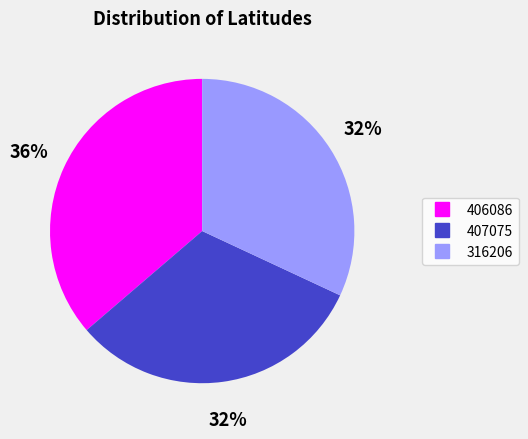

To the nearest percent, what is the average slice percentage?

33%